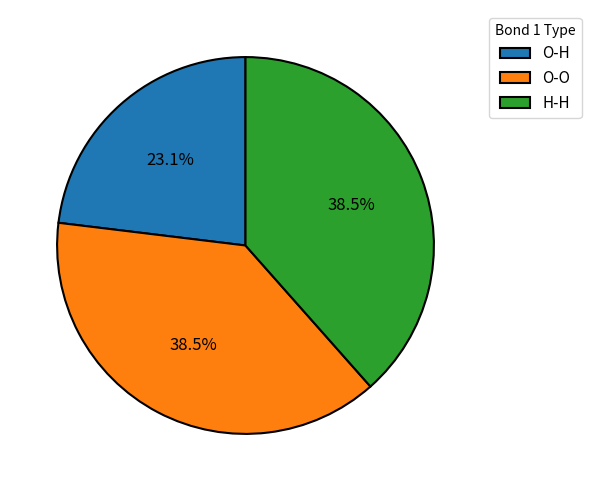

Does H-H account for over 50% of the chart?

No